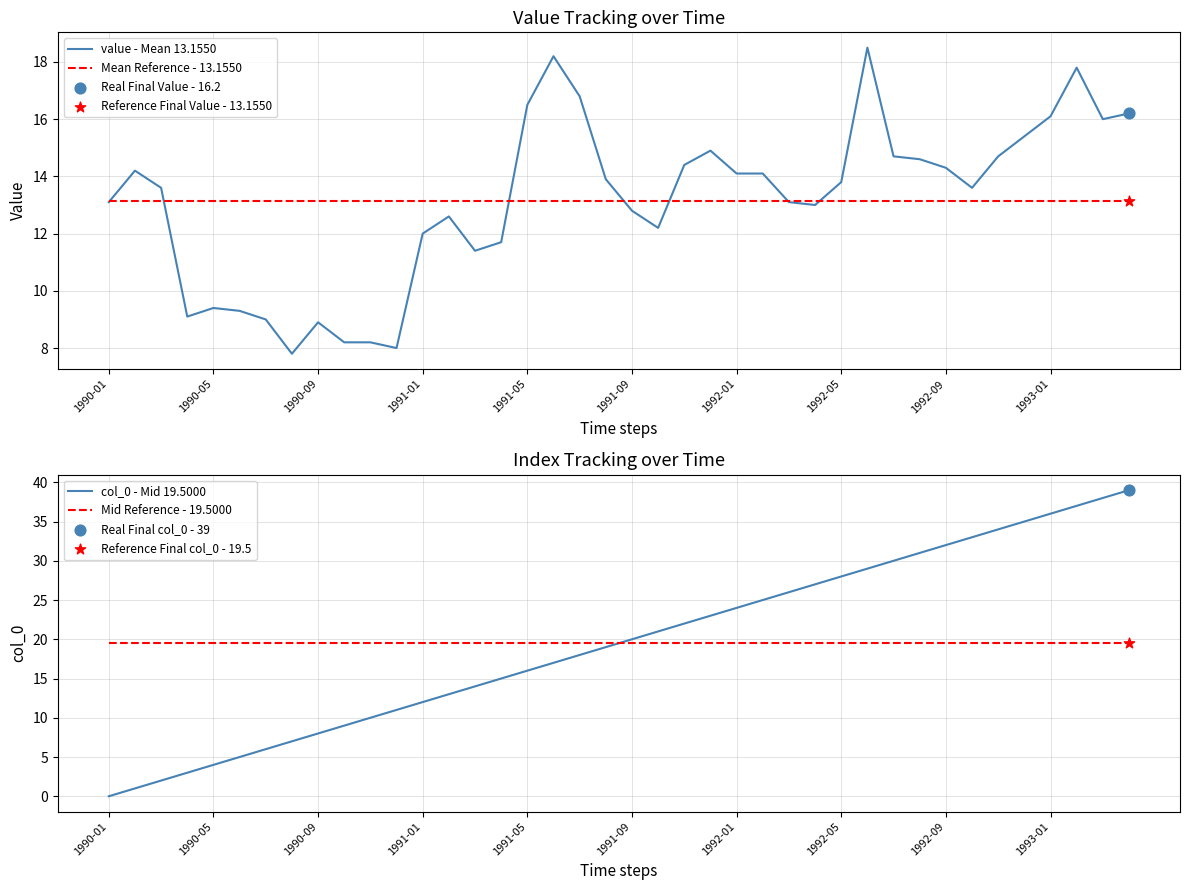

What is the maximum value for value - Mean 13.1550?

18.5